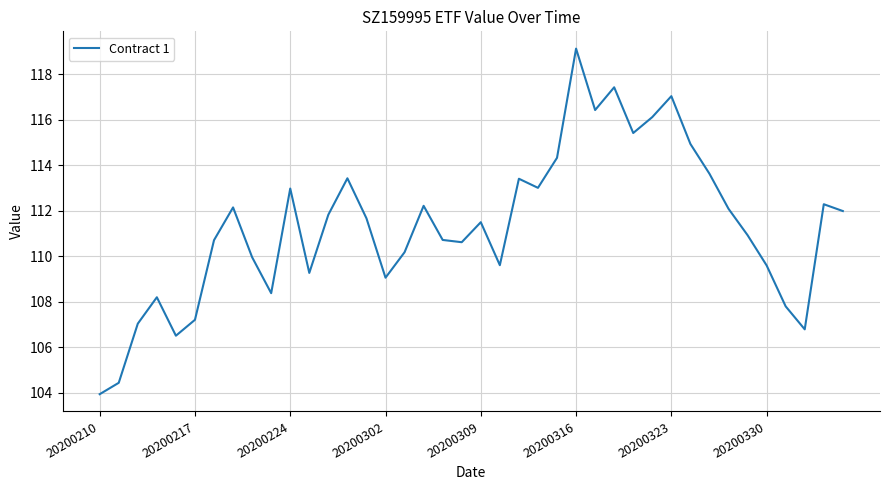

What is the maximum value shown in the chart?

119.1